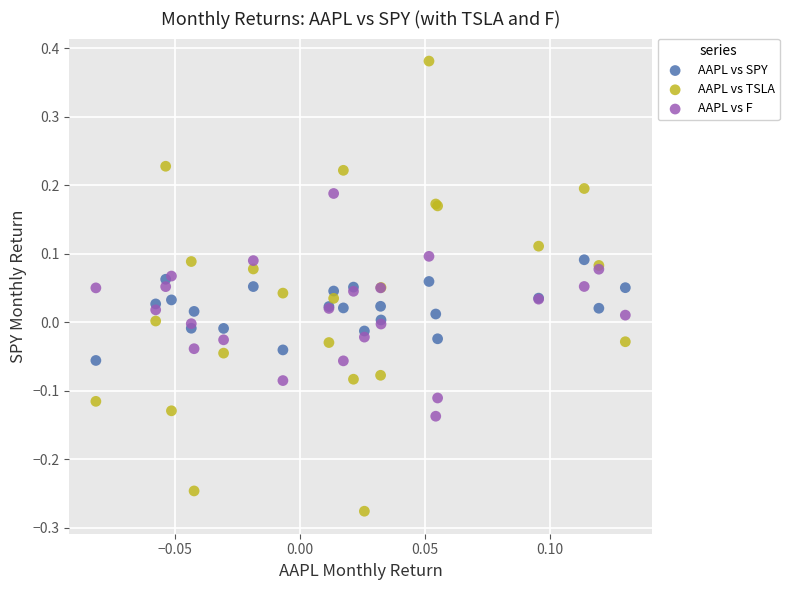

Which series reaches the minimum Y coordinate?

AAPL vs TSLA